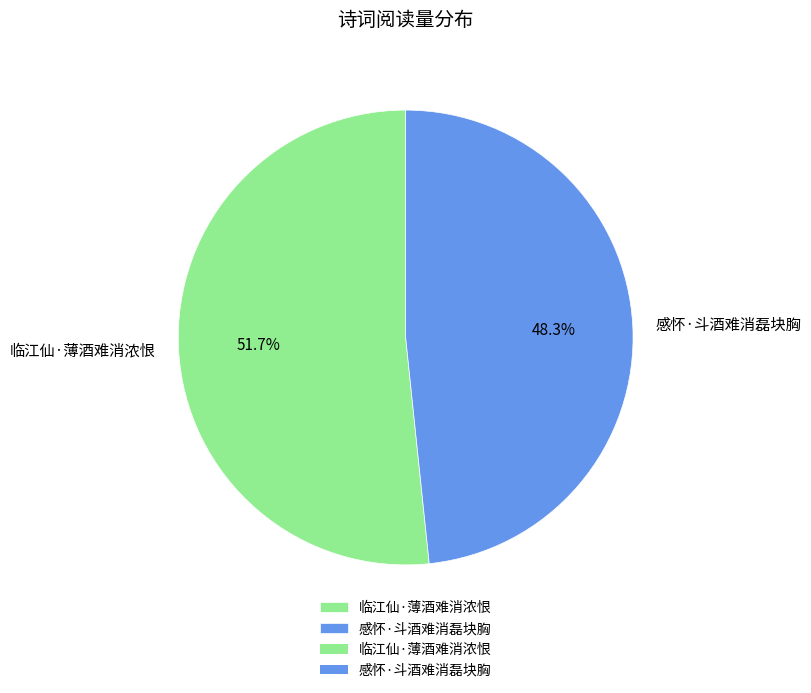

Between 临江仙·薄酒难消浓恨 and 感怀·斗酒难消磊块胸, which is larger?

临江仙·薄酒难消浓恨